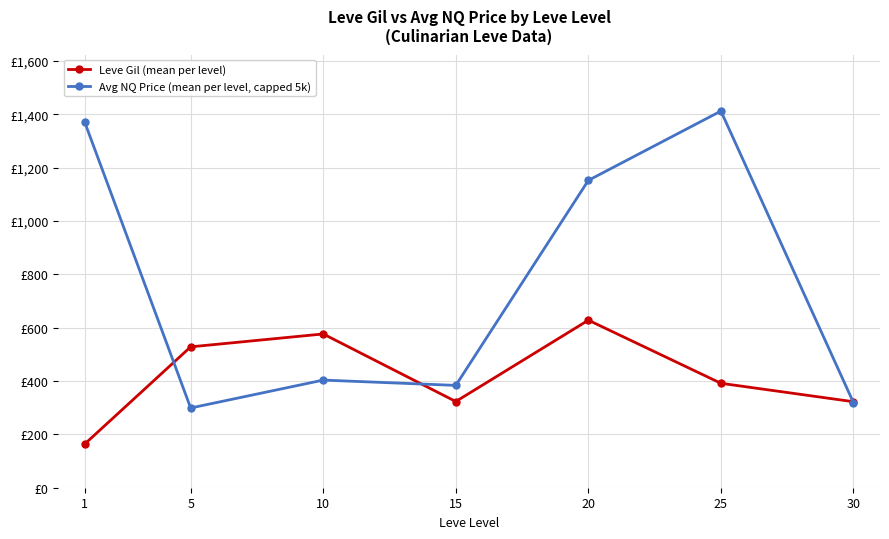

Does the chart have visible grid lines?

Yes